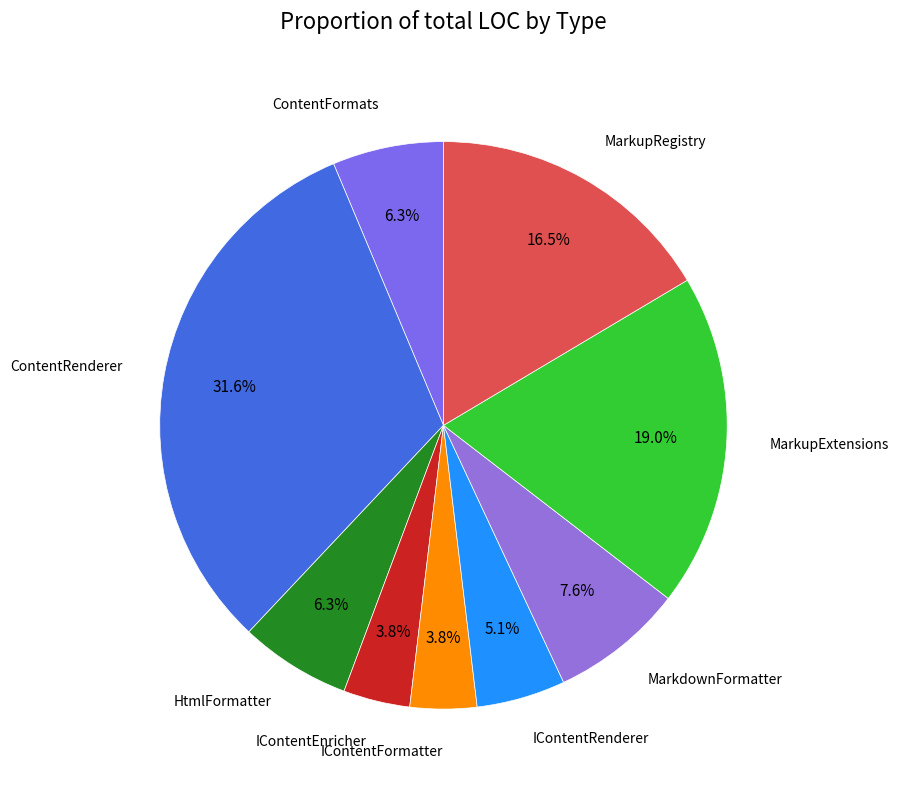

Rank the categories by value from lowest to highest.

IContentEnricher, IContentFormatter, IContentRenderer, ContentFormats, HtmlFormatter, MarkdownFormatter, MarkupRegistry, MarkupExtensions, ContentRenderer